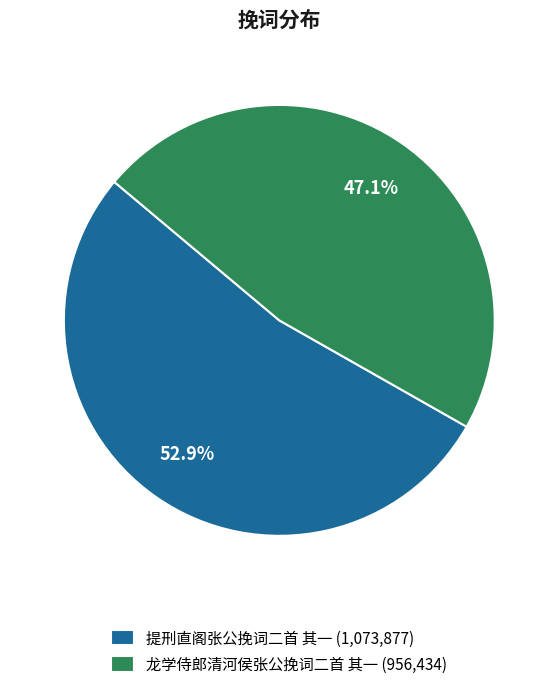

How many slices are in this pie chart?

2